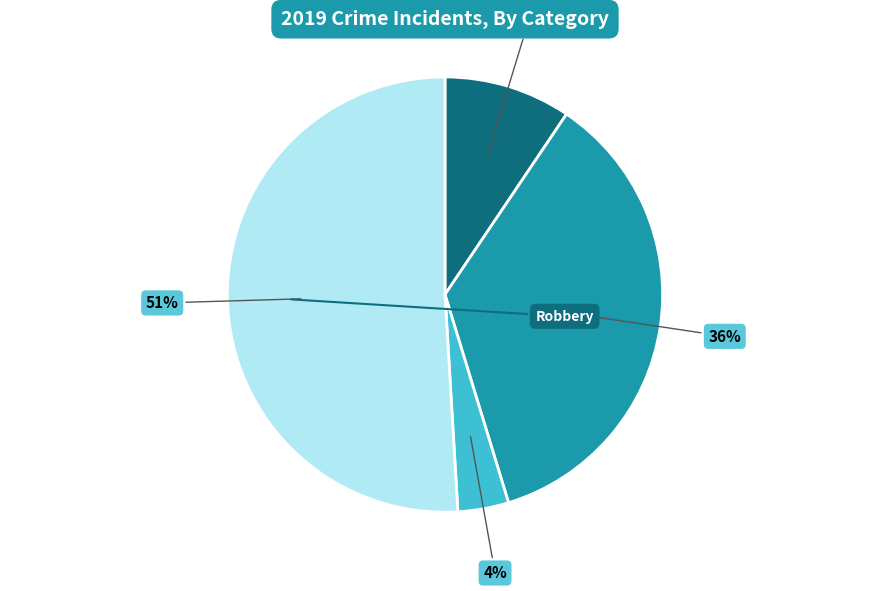

Does any single category account for the majority?

Yes